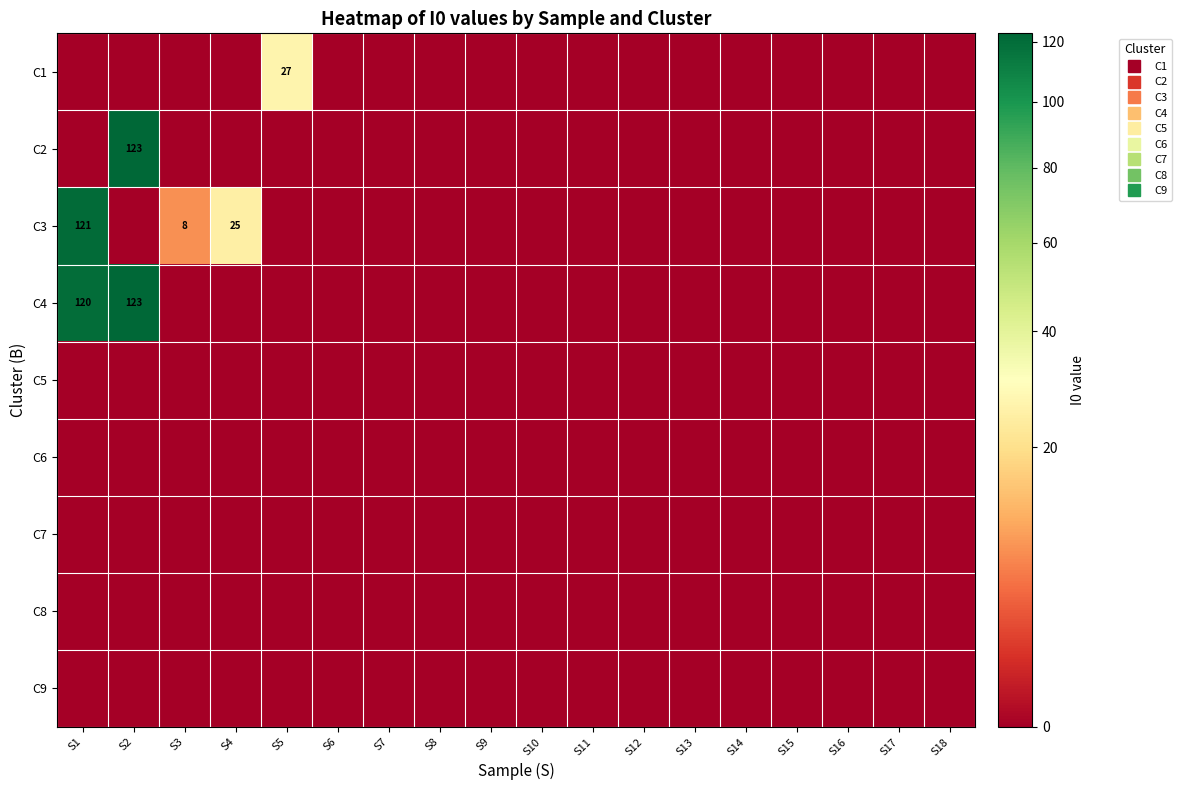

Where is C6 nearest to the value 0?

S1